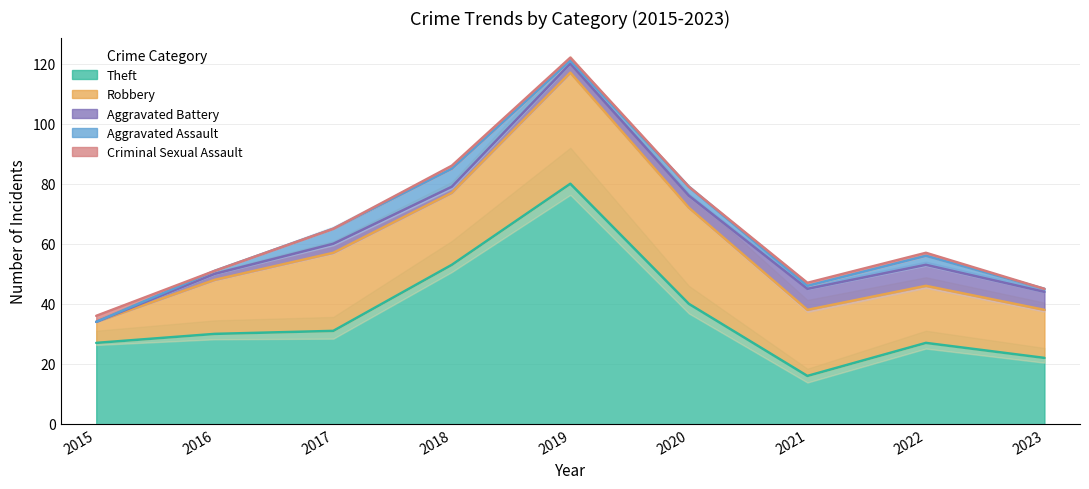

How many data points in Aggravated Assault are less than 1?

1